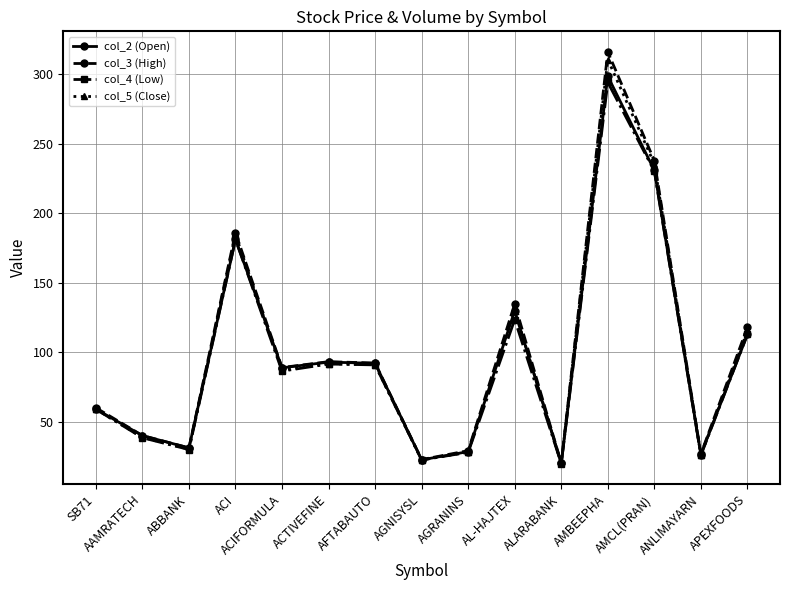

How many interior local valleys does the col_2 (Open) series have?

5